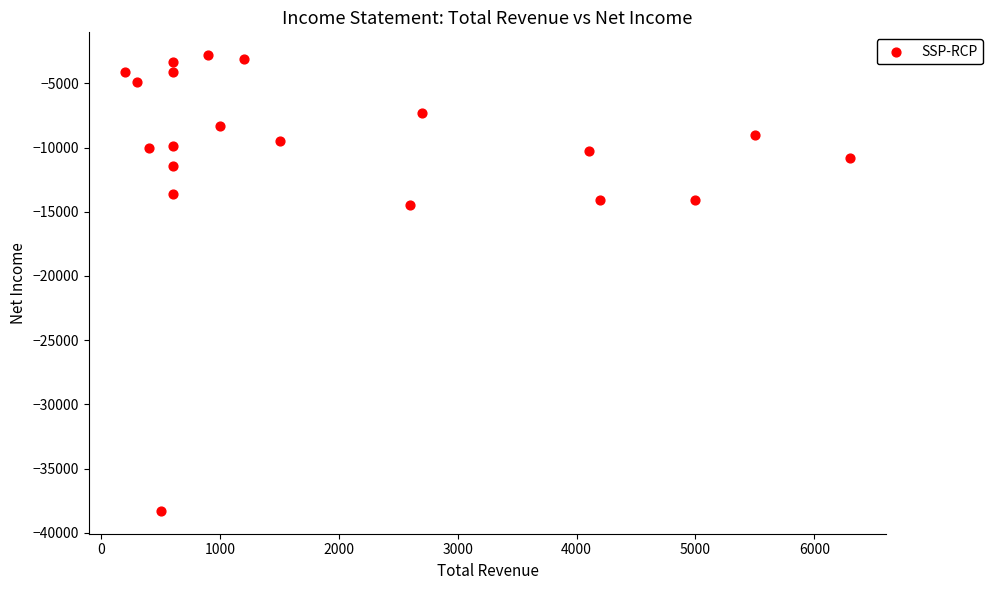

What Y value in the scatter plot is closest to -20550?

-14500